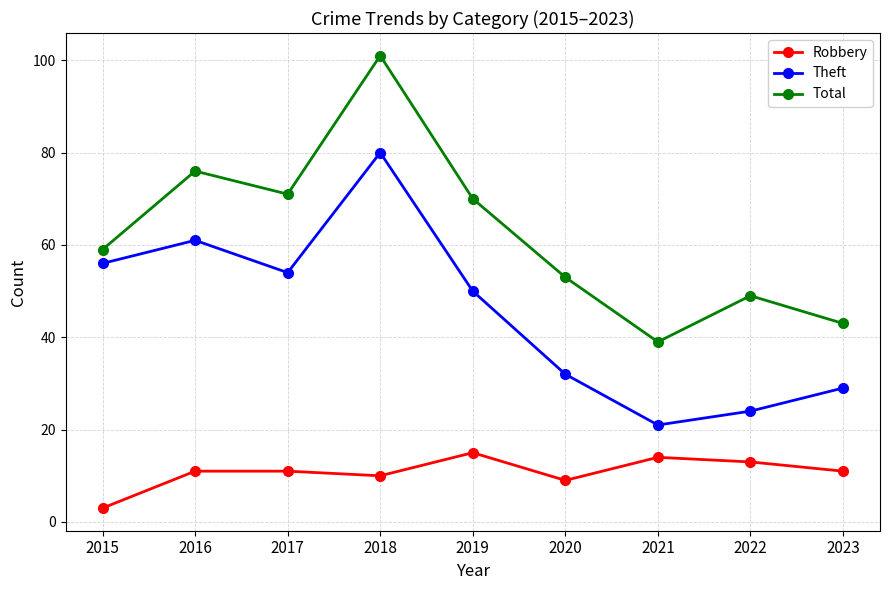

Which series has the largest range (max minus min)?

Total